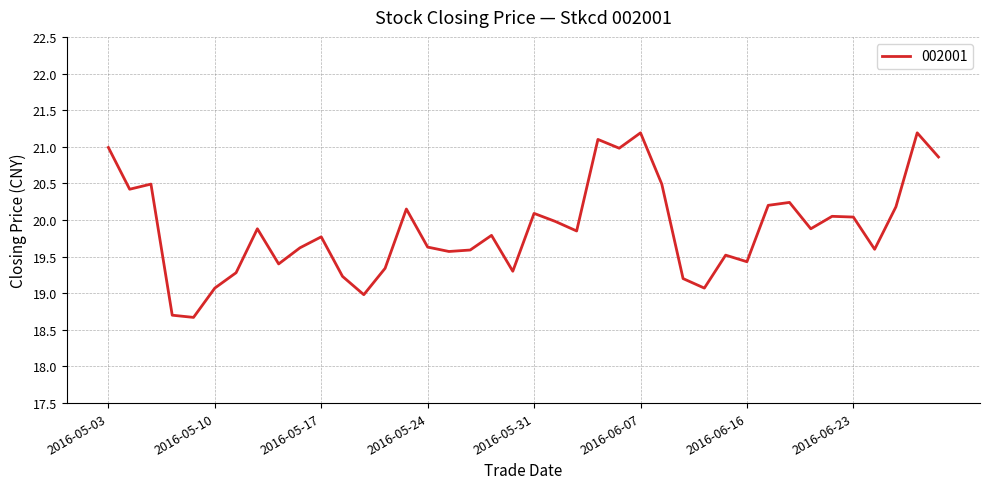

What is the smallest value displayed?

18.7